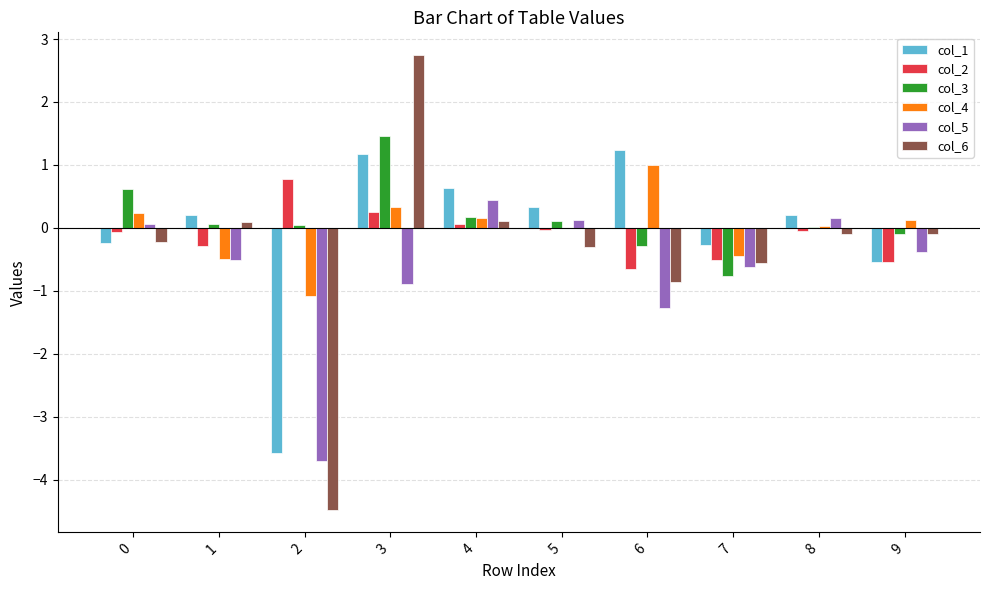

Read the col_5 value at 6.

-1.3